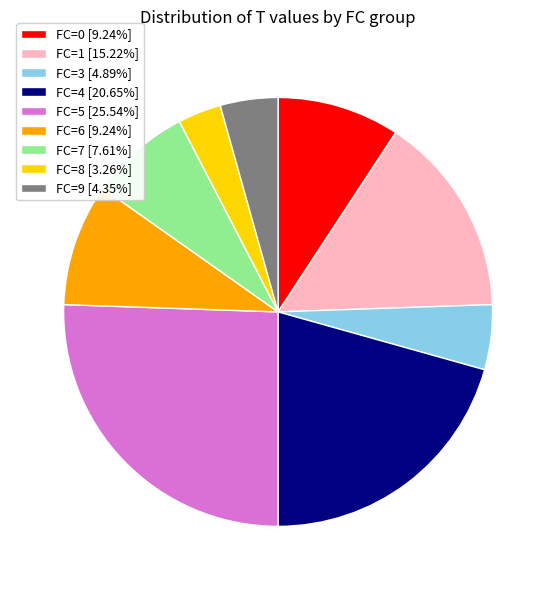

Combined, do FC=5 [25.54%] and FC=7 [7.61%] account for over 50%?

No